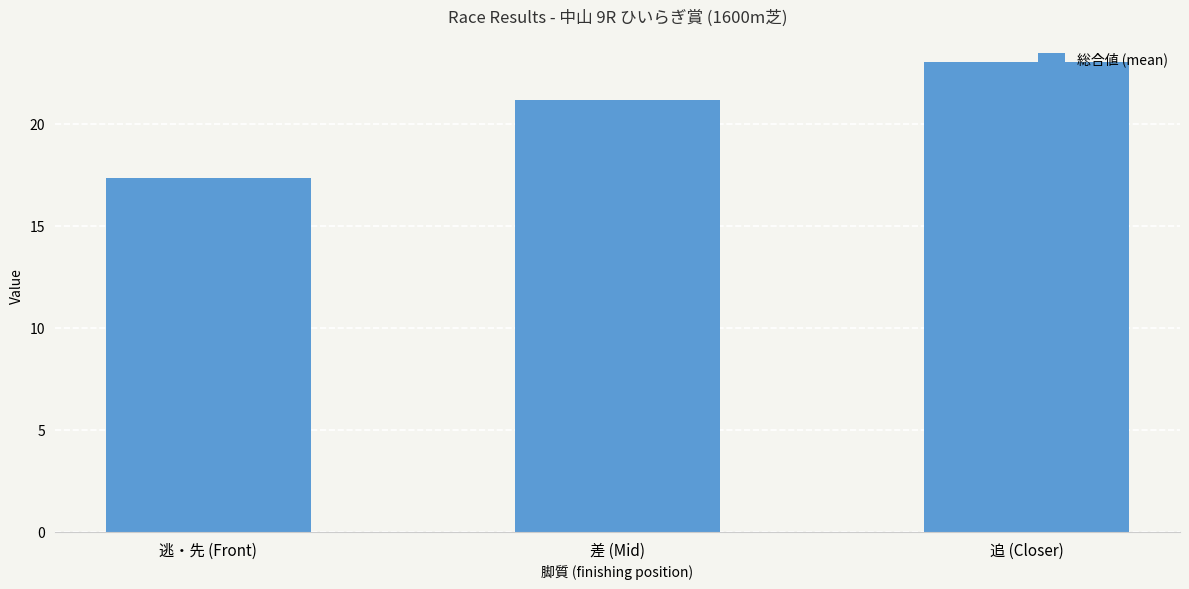

List the labels in order of value, largest first.

追 (Closer), 差 (Mid), 逃・先 (Front)